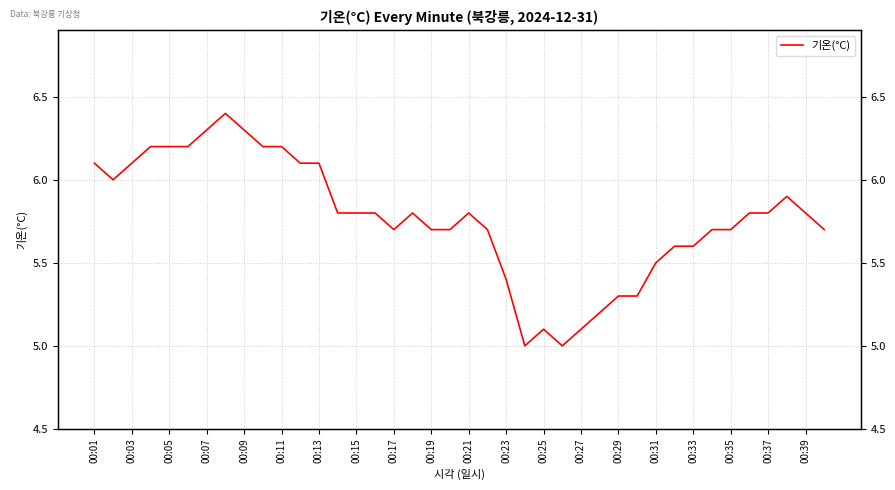

Approximately how many times larger is the value at 00:17 compared to 00:27?

1.1